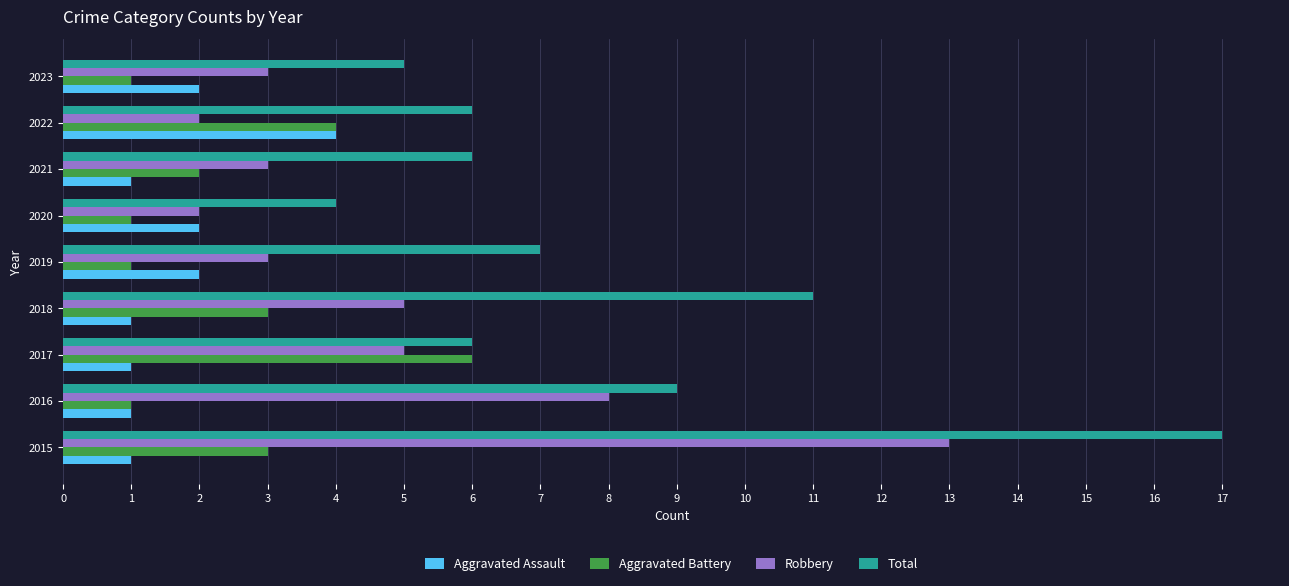

What value does the Robbery series have at 2018?

5